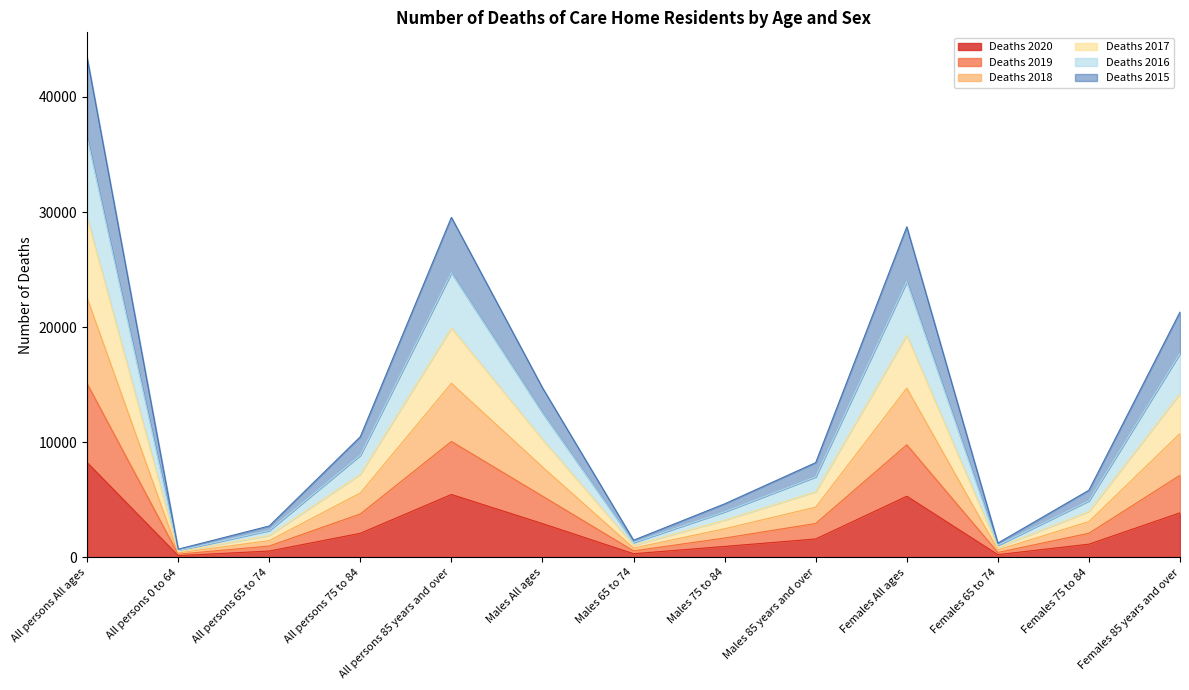

At which label is Deaths 2016 closest to 15008?

Females 85 years and over